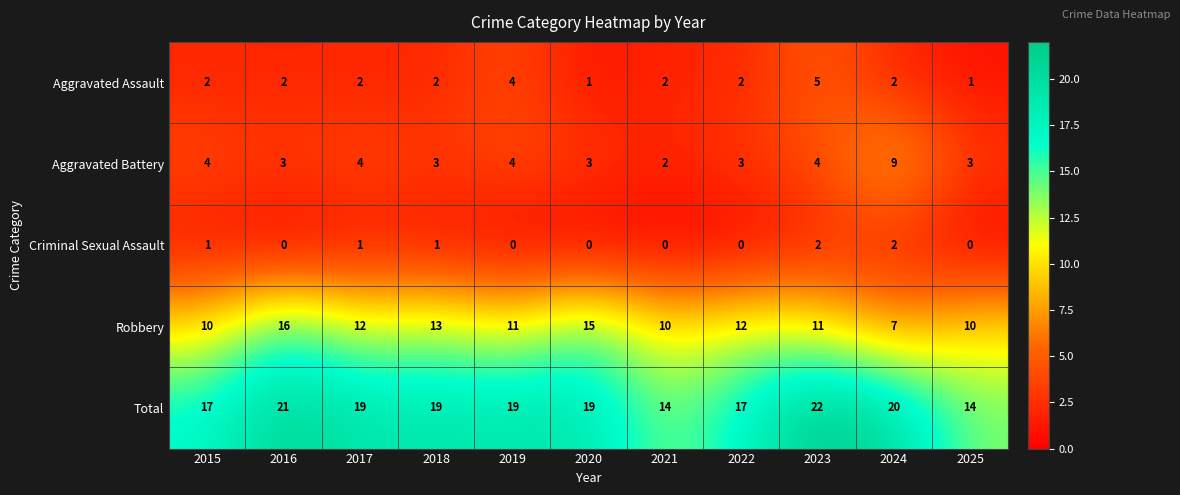

Rank the series by their maximum value, from lowest to highest.

Criminal Sexual Assault, Aggravated Assault, Aggravated Battery, Robbery, Total